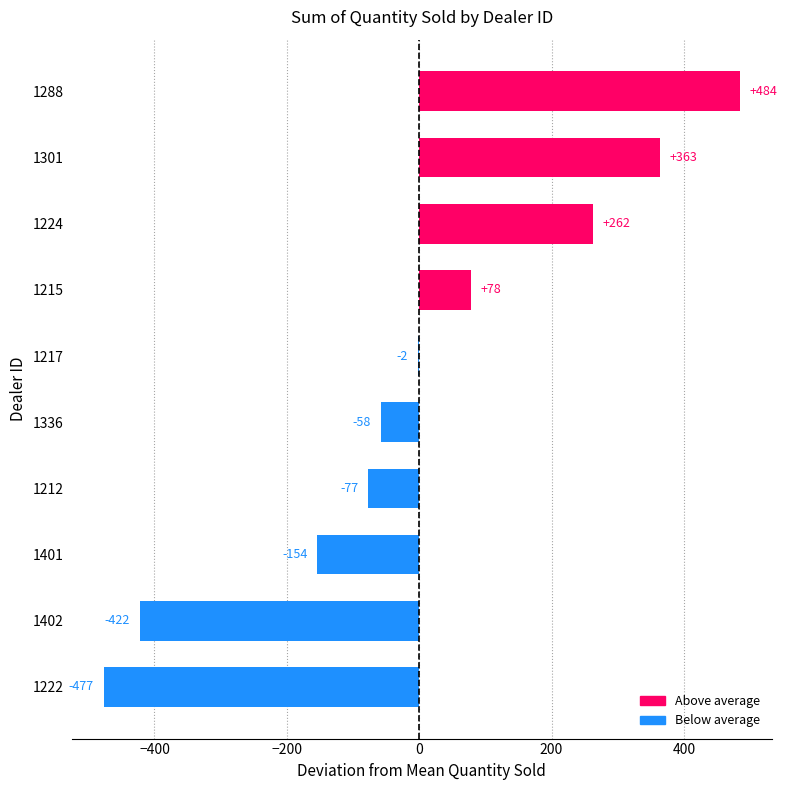

What is the greatest value displayed?

484.3